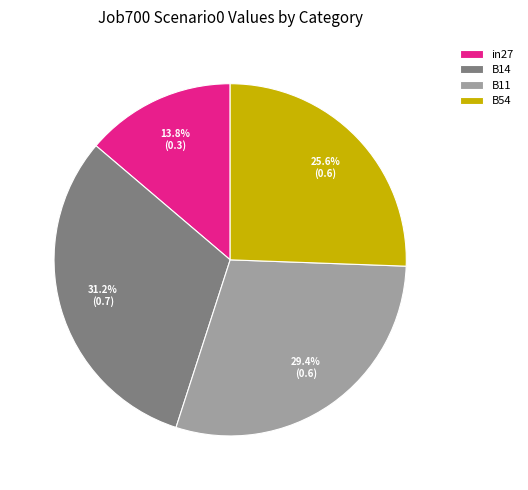

Approximately how many times larger is the value at B54 compared to B14?

0.8